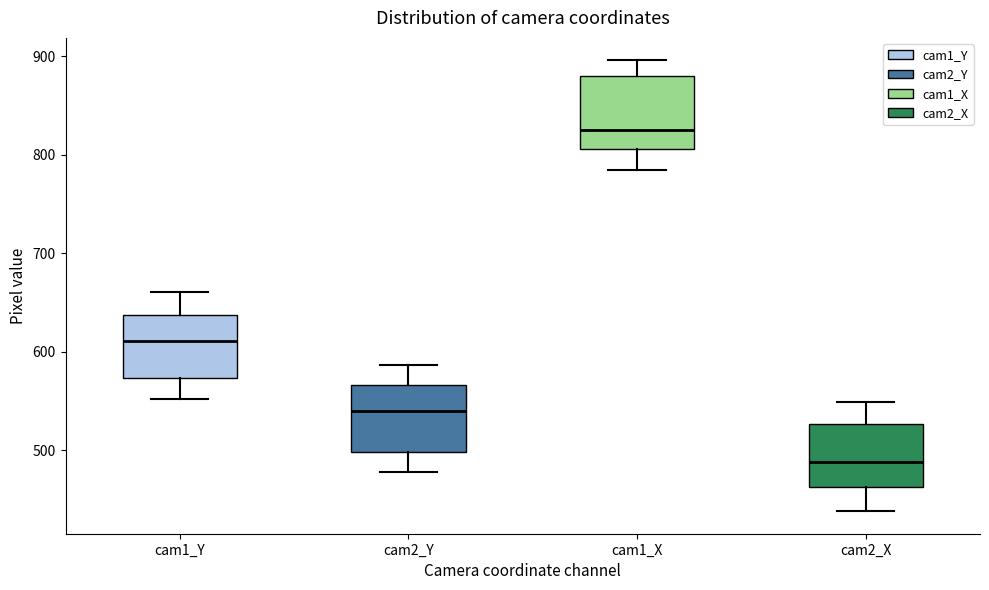

Which box has the highest median line?

cam1_X